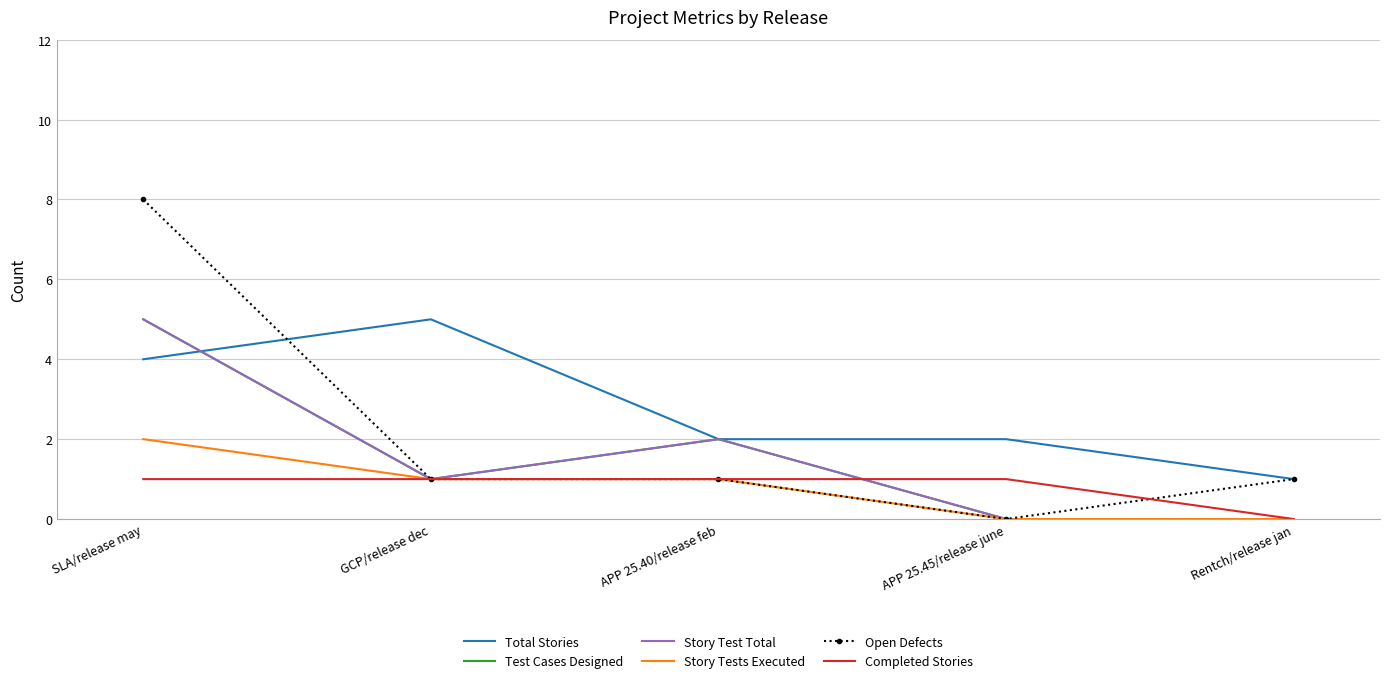

Is the value of Total Stories at APP 25.40/release feb greater than the value of Test Cases Designed at APP 25.45/release june?

Yes